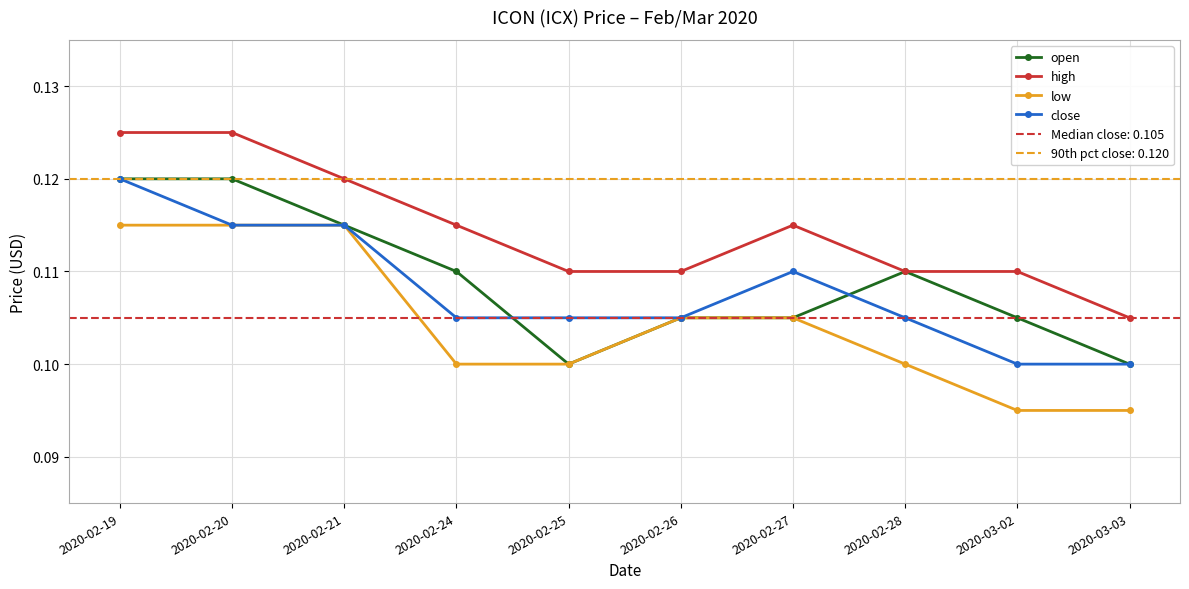

How many interior local peaks does the open series have?

1